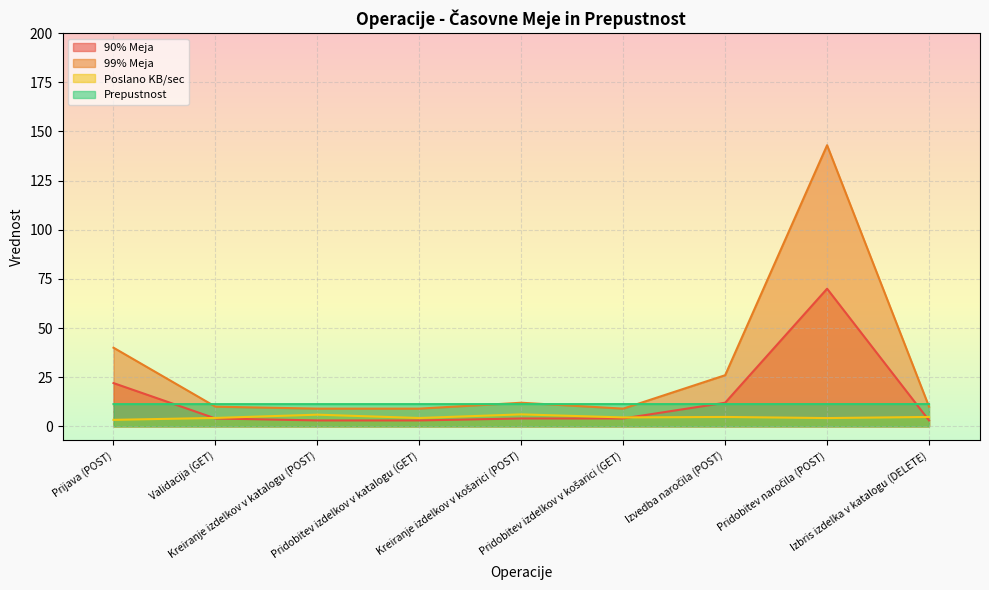

List the series in order of their peak value, lowest first.

Poslano KB/sec, Prepustnost, 90% Meja, 99% Meja